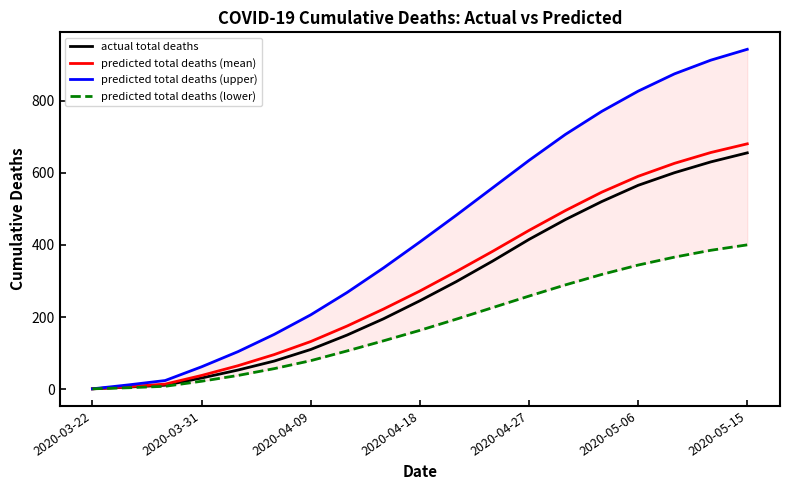

Reading right to left, transcribe all the data shown in this chart.

actual total deaths: 655	630	600	565	520	470	415	355	298	245	195	150	110	78	53	31	11	6	1
predicted total deaths (mean): 680	656	626	590	546	495	440	382	326	272	222	175	132	96	65	38	14	7	1
predicted total deaths (upper): 942	912	874	826	770	706	634	558	482	408	336	268	206	152	104	62	24	12	1
predicted total deaths (lower): 400	385	366	344	318	289	258	226	194	163	134	106	79	57	38	22	8	4	1